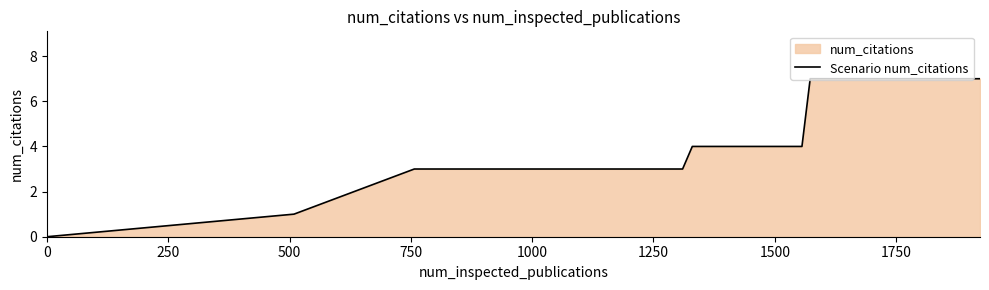

What is the value of the 3rd point from the left?

3